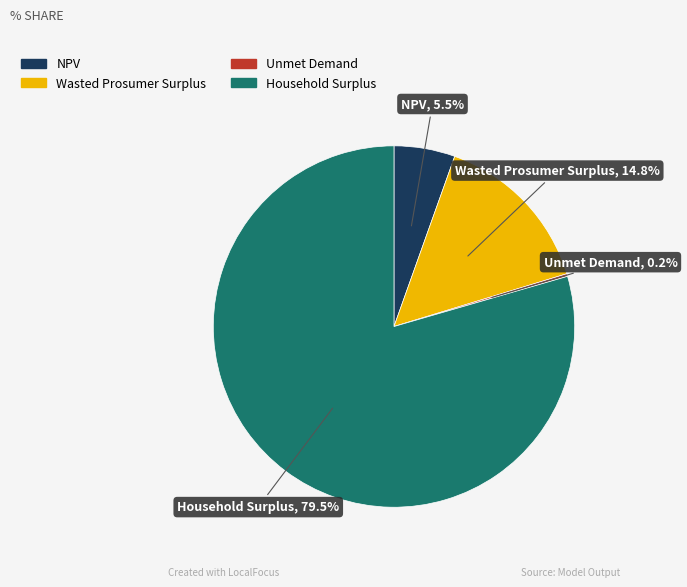

What is the largest slice in the pie chart?

Household Surplus